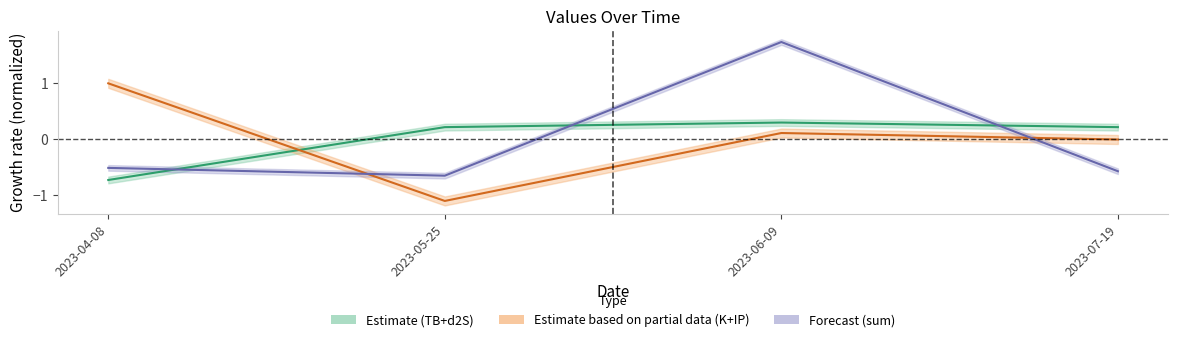

The sum (Forecast) series shows -0.6 at 2023-07-19. True or false?

True